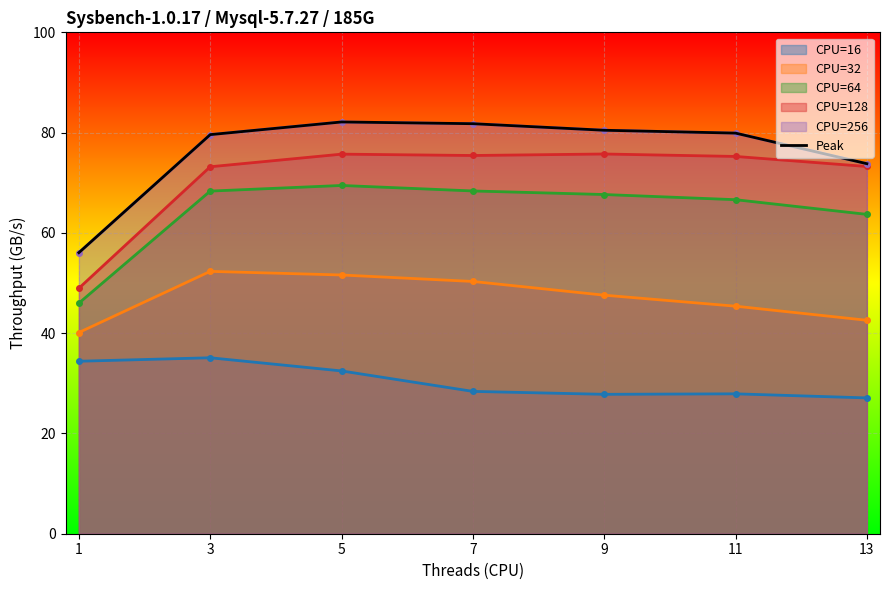

Read the value at 9.

80.5